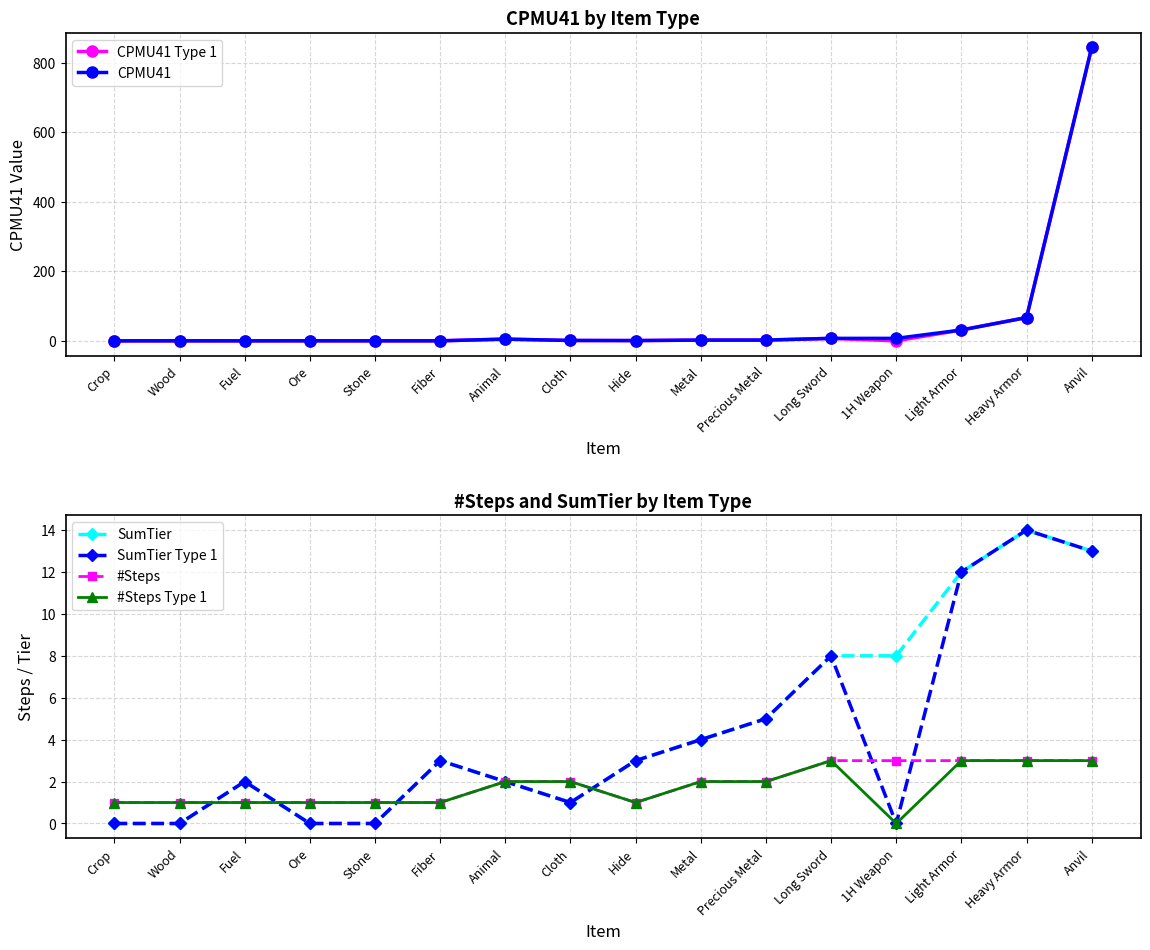

Which series has the largest range (max minus min)?

CPMU41 Type 1